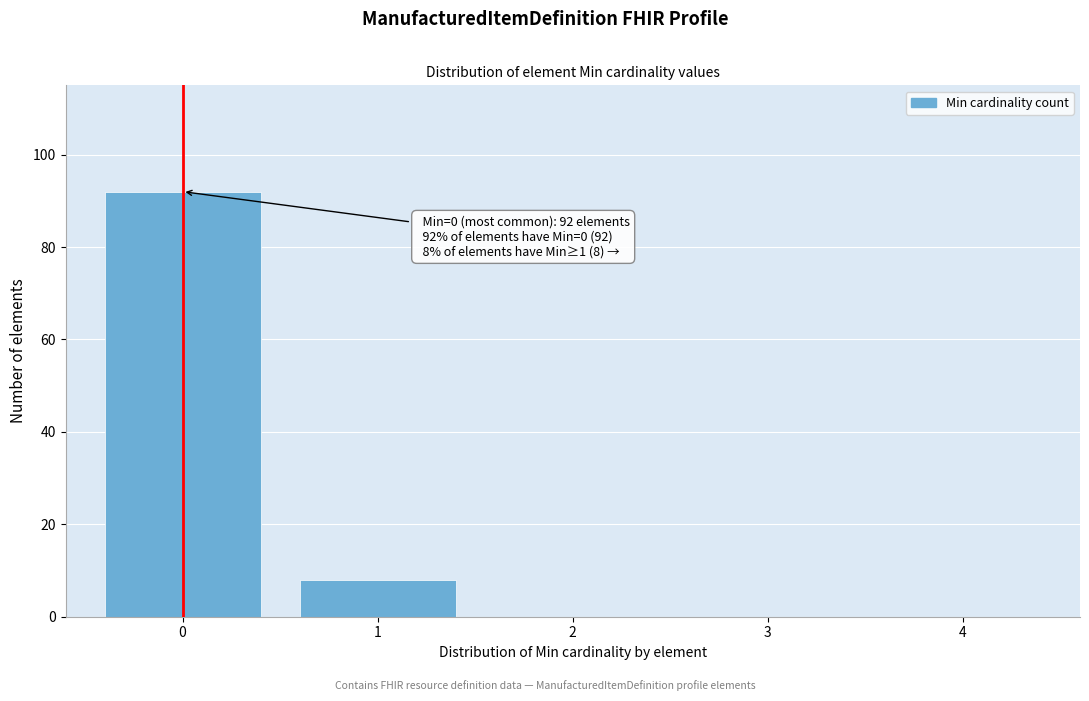

Which range on the x-axis has the tallest bar?

-0.5 to 0.5